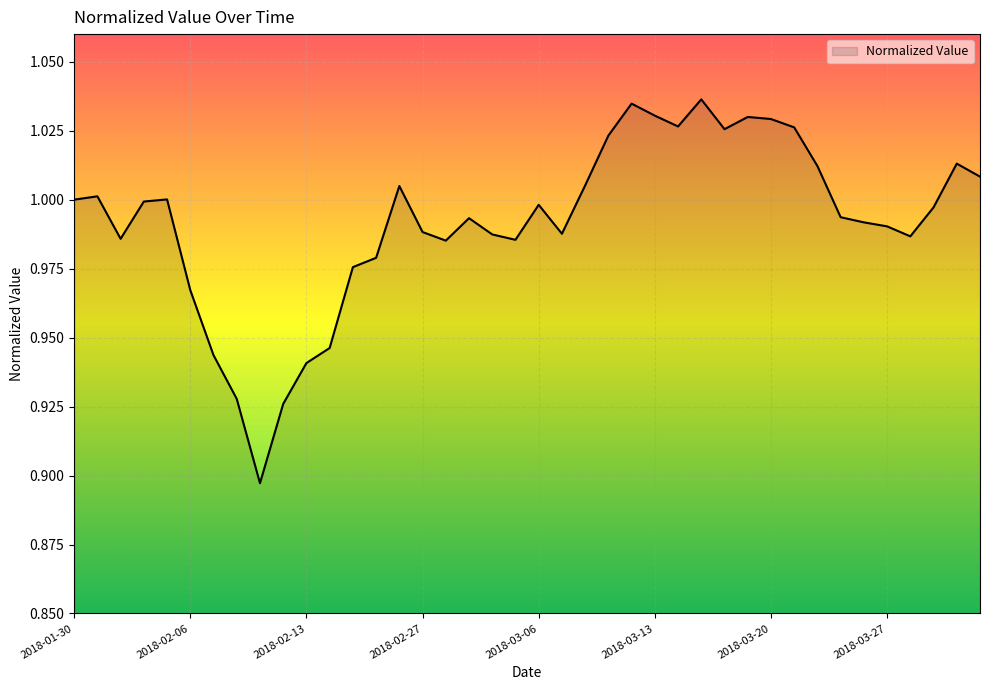

True or false: there are more than 1 points higher than both neighbors.

True